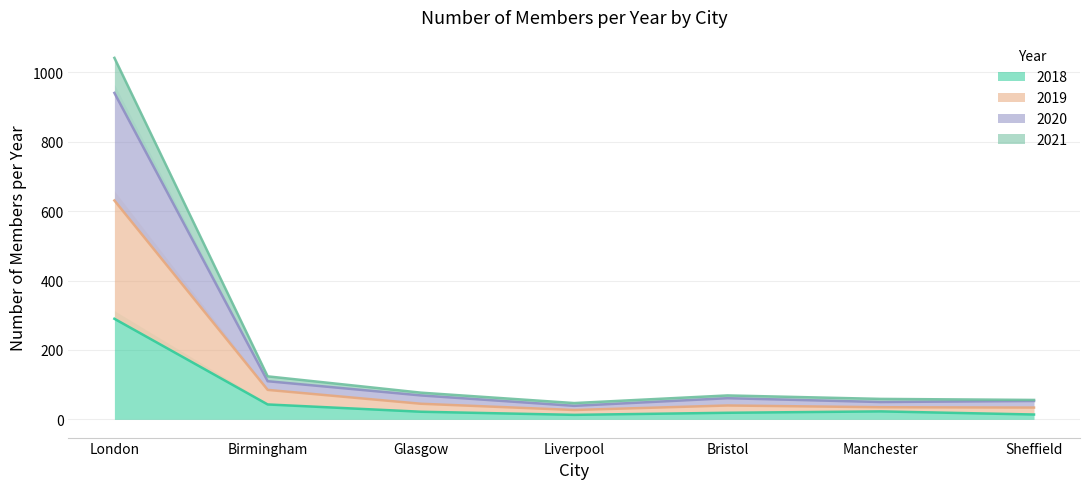

Which category has the highest value in the 2018 series?

London